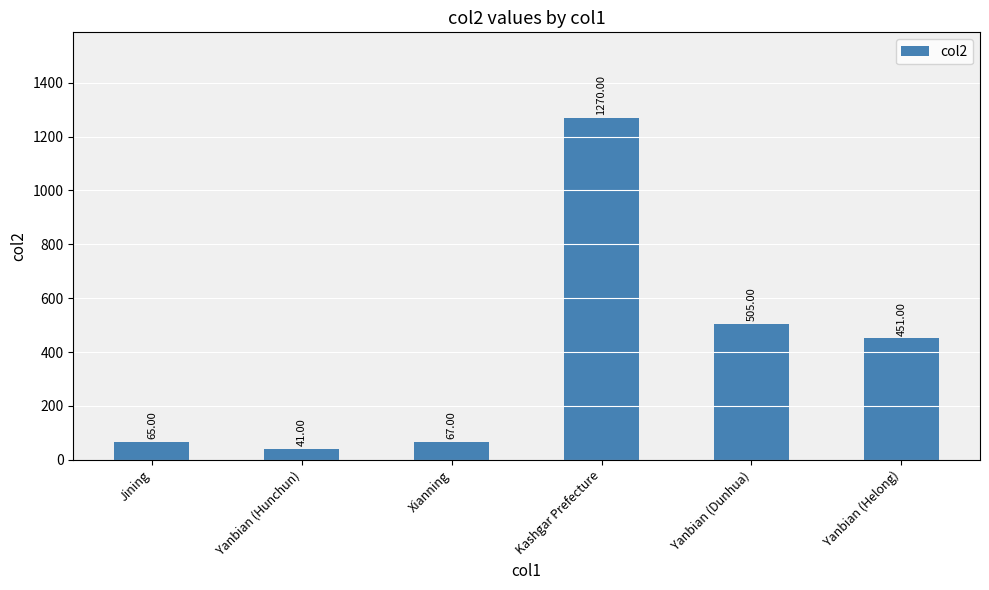

Reading right to left, transcribe all the data shown in this chart.

451	505	1270	67	41	65